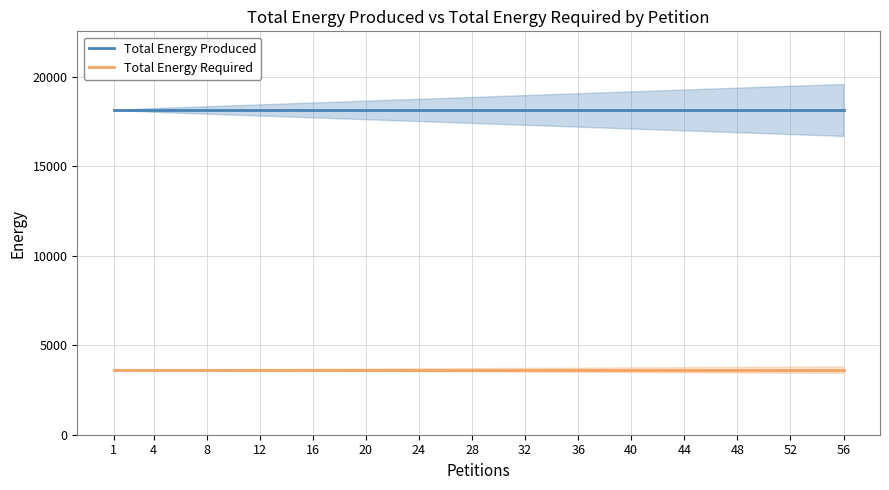

Does the chart display data point markers on the line(s)?

No